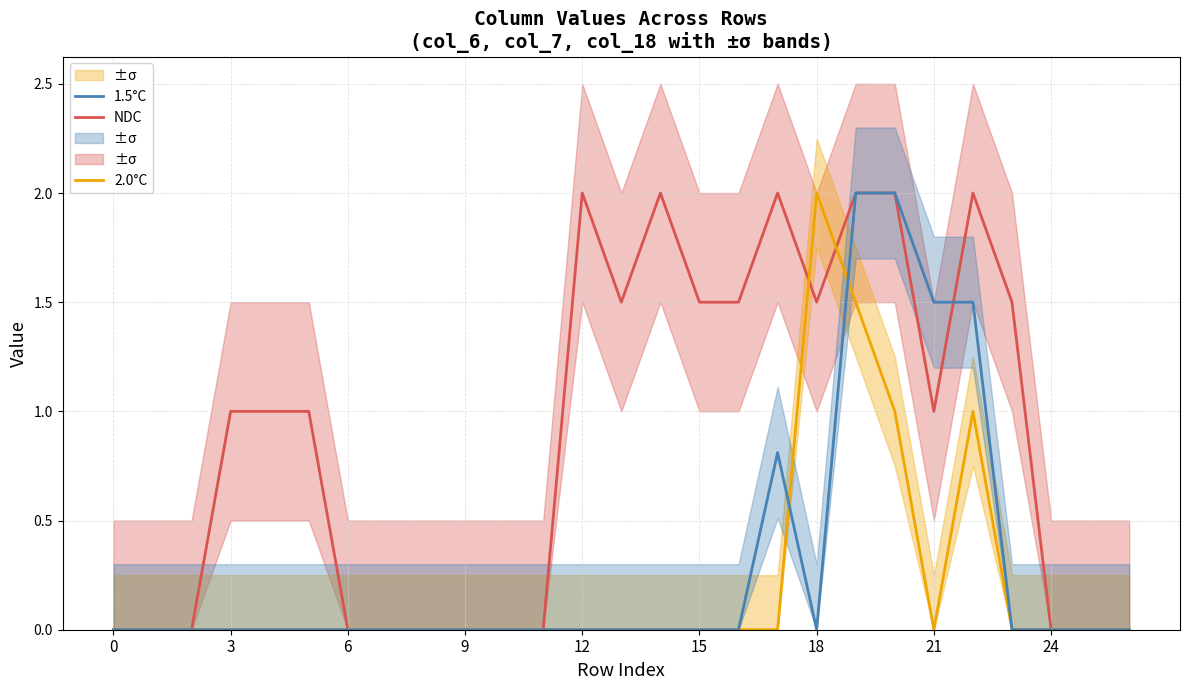

Which series ends up on top after the final intersection of 1.5°C and 2.0°C?

1.5°C